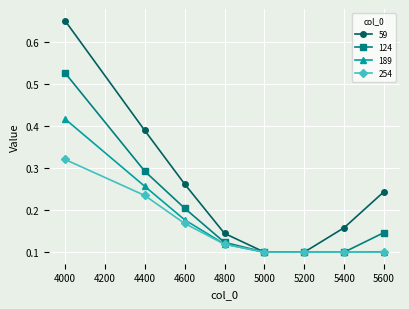

True or false: 254 has more than 1 interior local peaks.

False